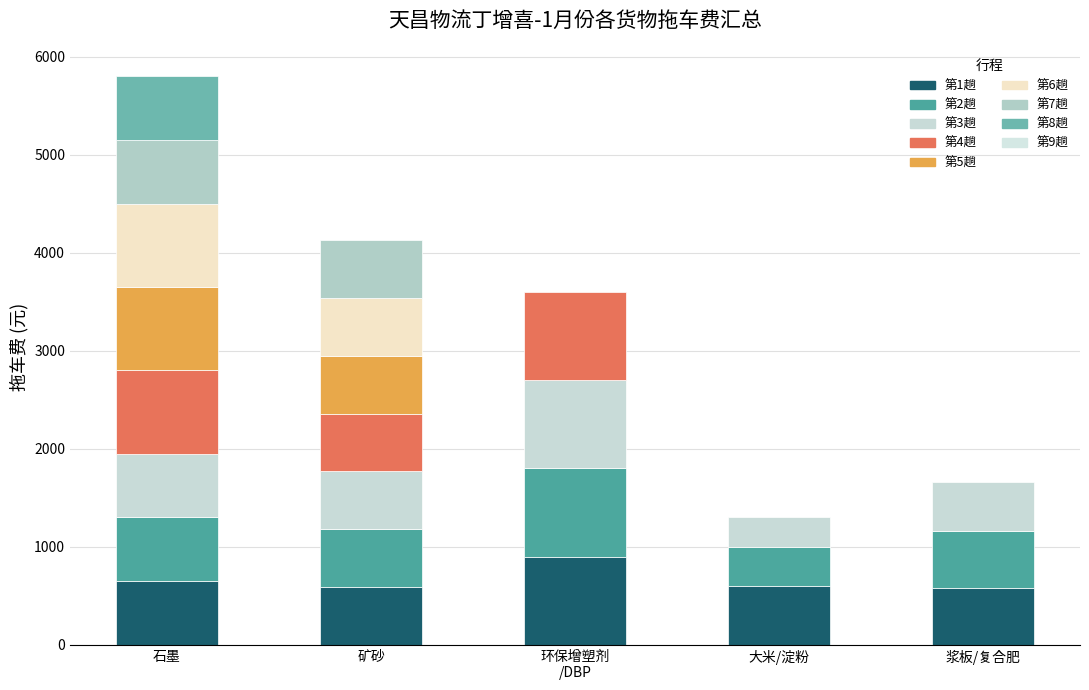

What is the average value of the 大米/淀粉 series?

118